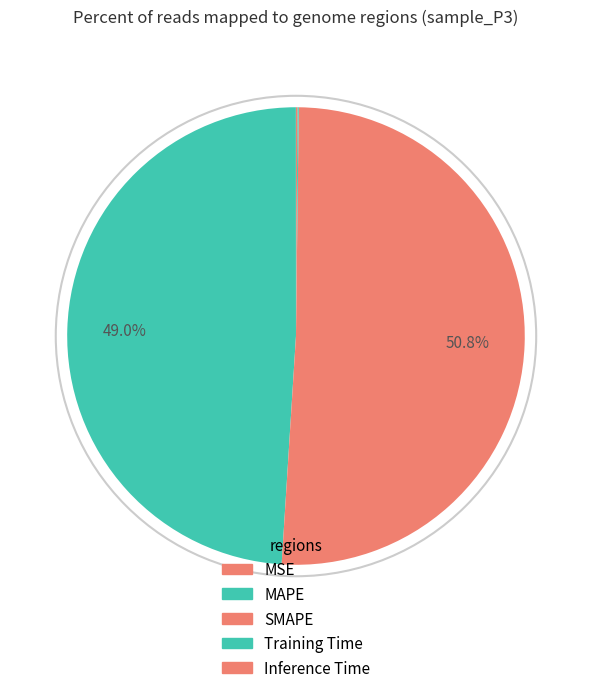

To the nearest percent, what portion does MAPE represent?

49%